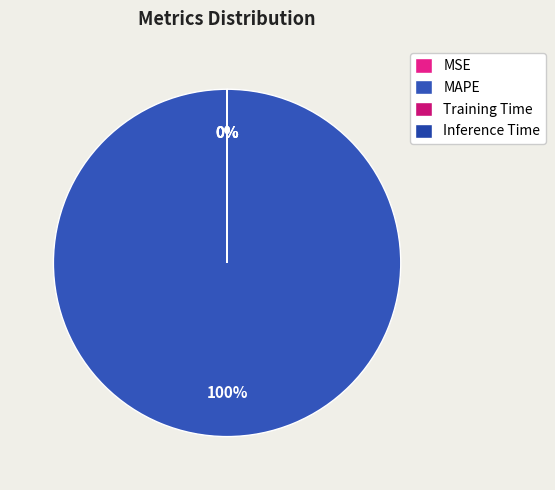

Rank the categories by value from highest to lowest.

MAPE, MSE, Training Time, Inference Time